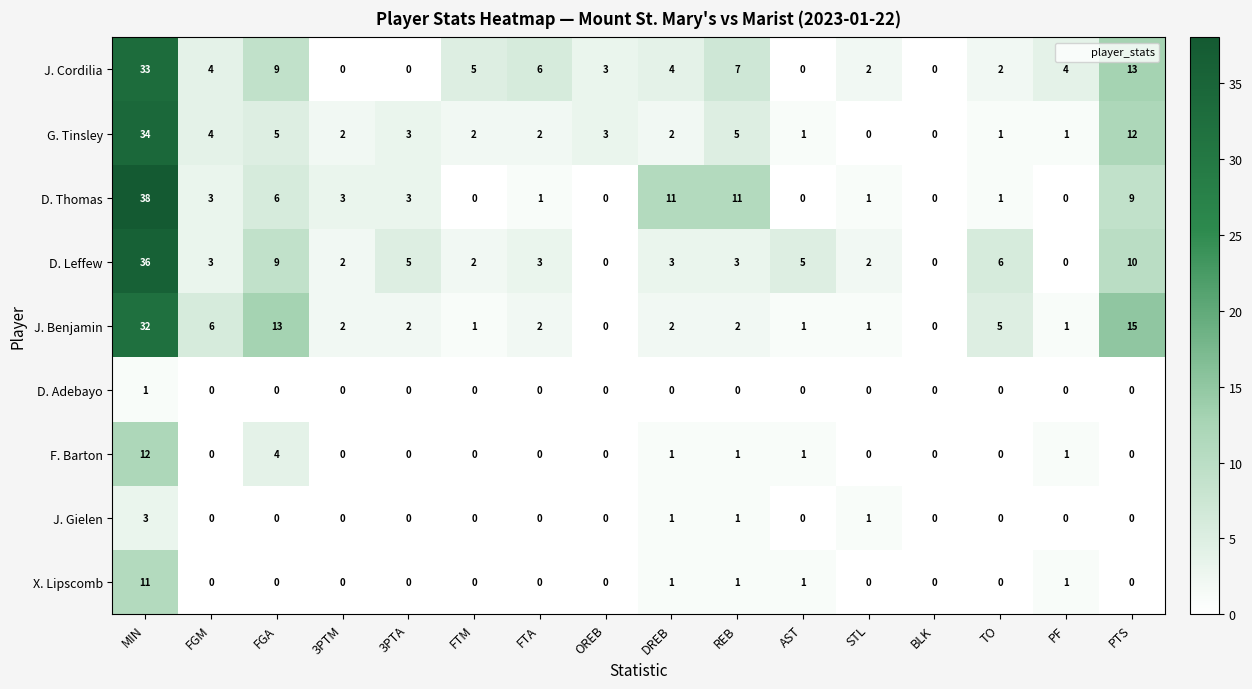

How many distinct data groups are displayed?

9